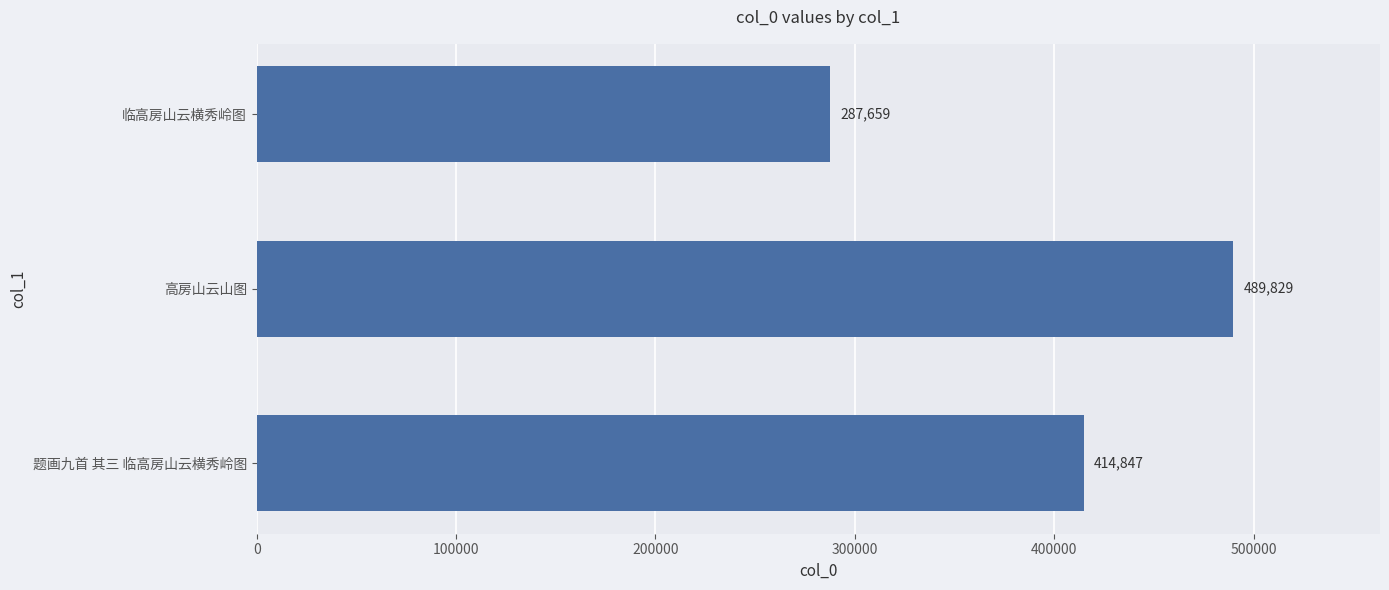

What is the greatest value displayed?

489829